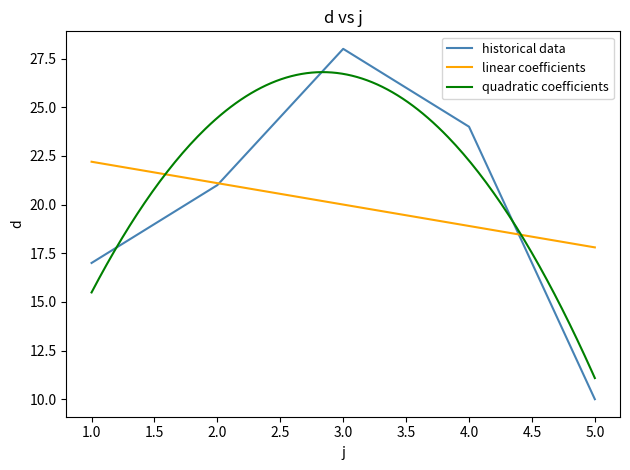

List the labels in order of value, smallest first.

5, 1, 2, 4, 3